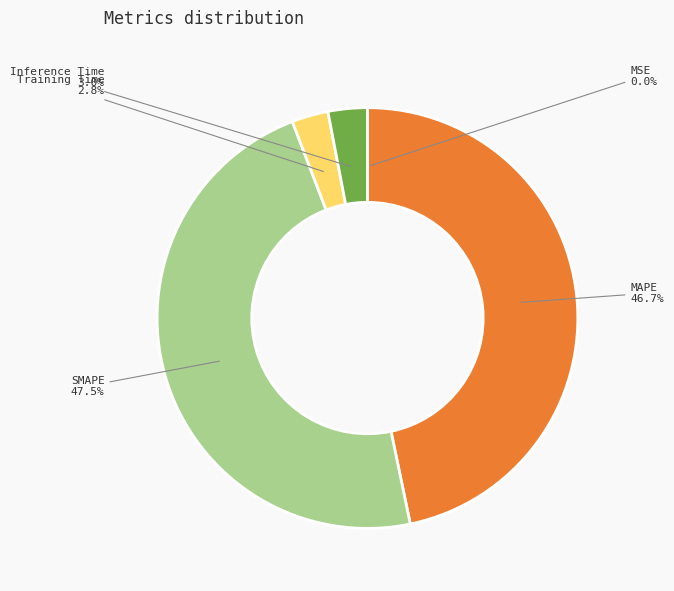

Is Inference Time the majority of the pie?

No